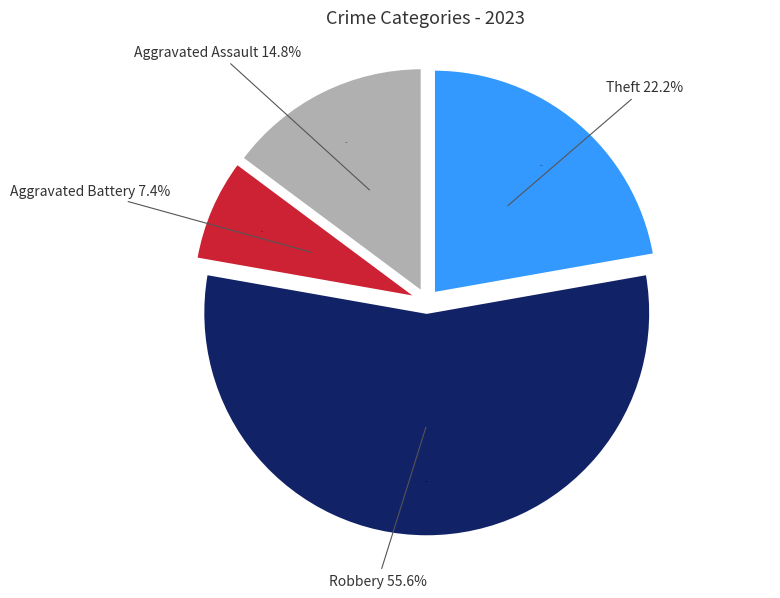

To the nearest percent, what is the difference between the Aggravated Assault and Theft slice percentages?

7%